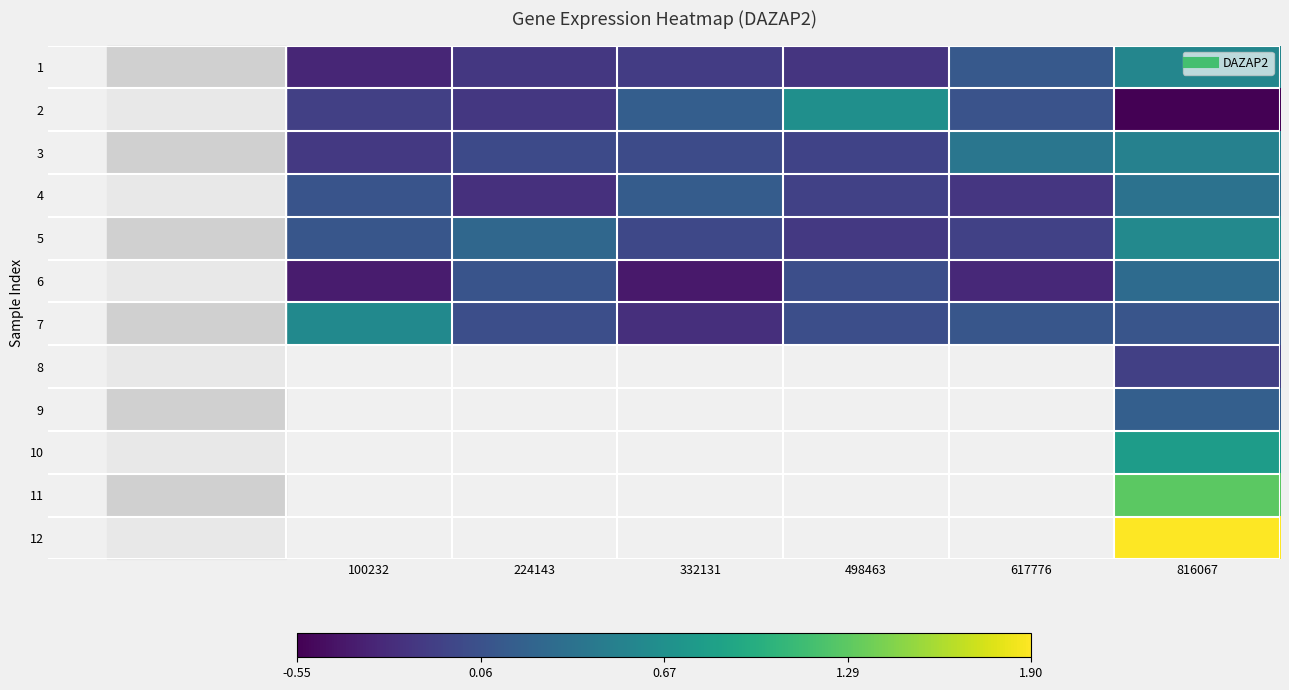

Between 617776 and 224143, which is larger?

617776